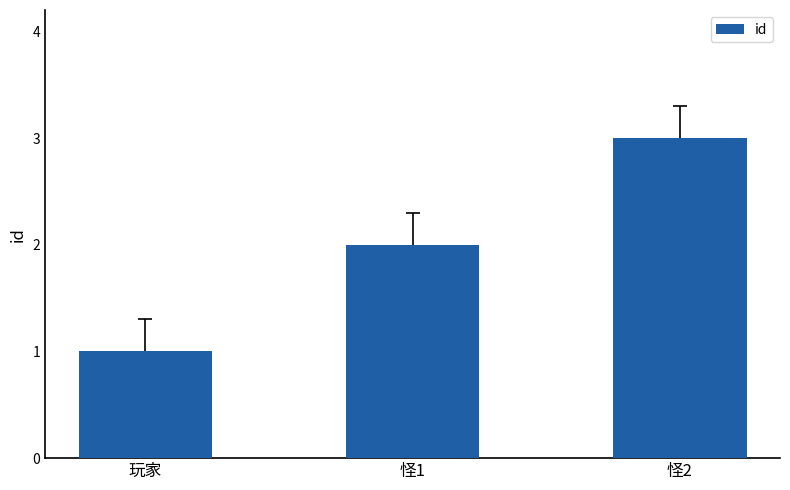

List the labels in order of value, smallest first.

玩家, 怪1, 怪2